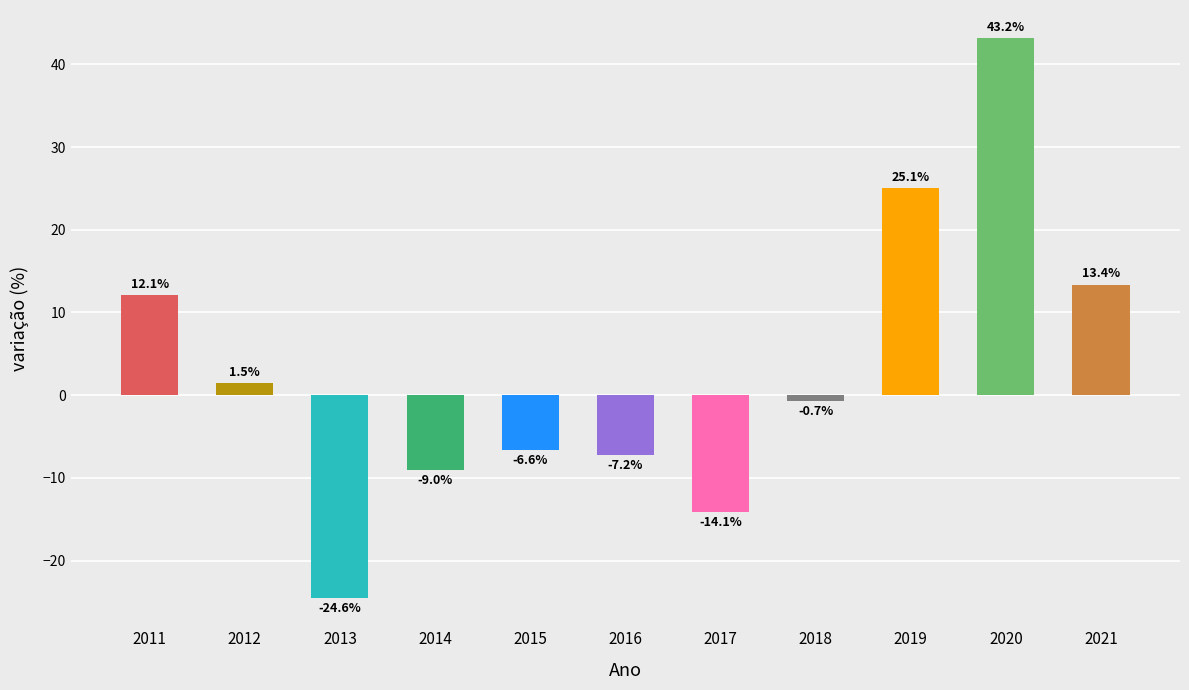

What is the smallest value displayed?

-24.6